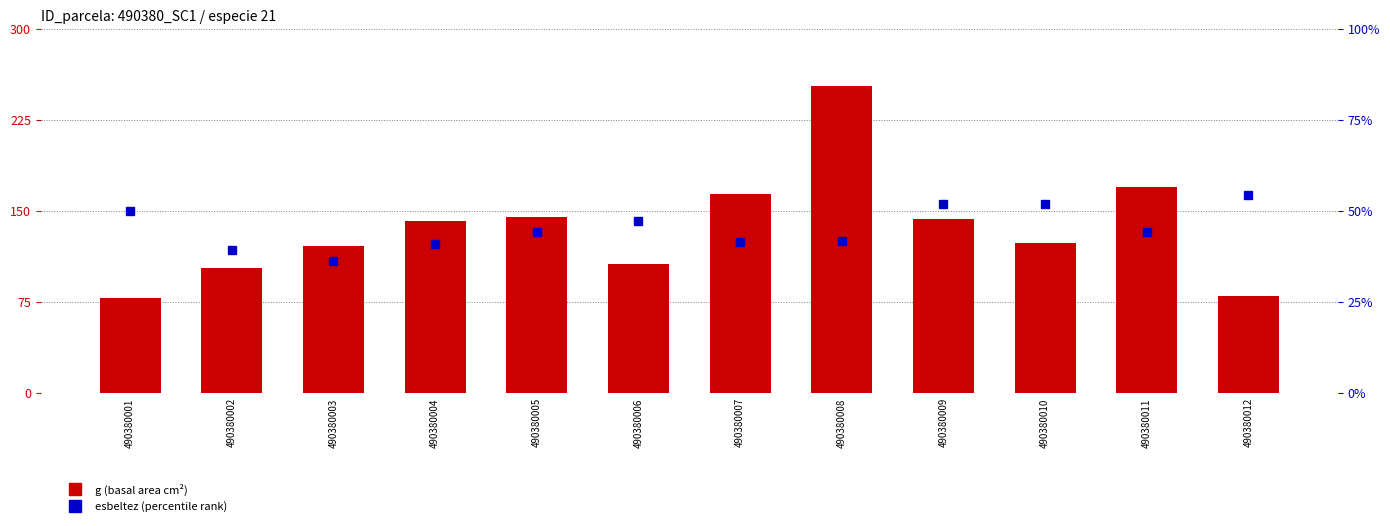

What is the difference between the g (basal area cm²) values at 490380006 and 490380001?

28.1